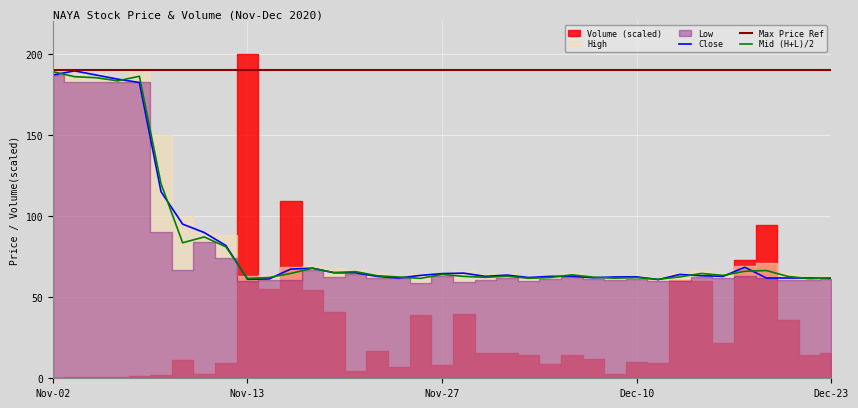

What is the highest value of the Close series?

189.4